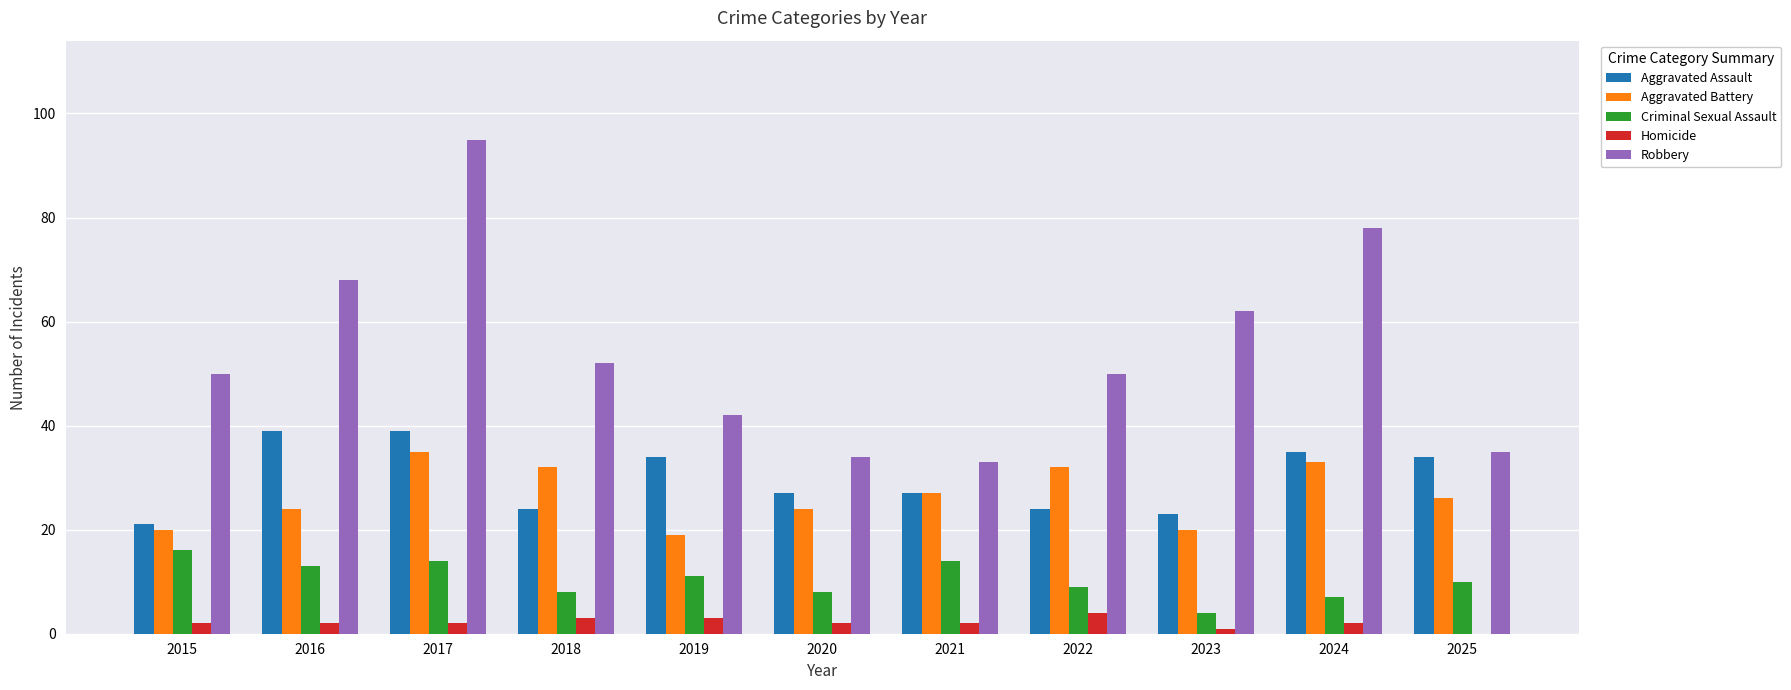

Which series has the largest total across all categories?

Robbery